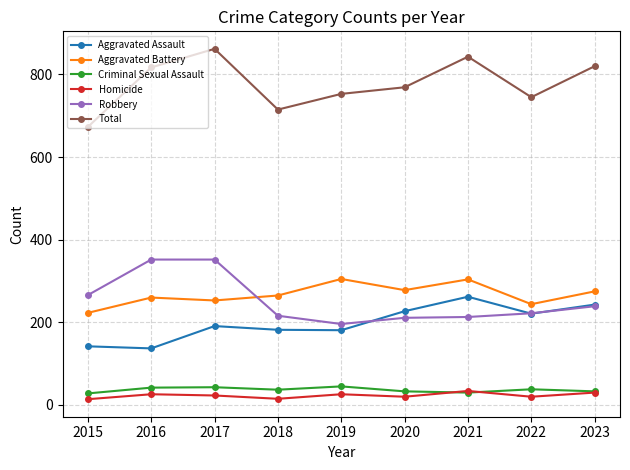

What is the value of the Robbery point at the 1st from the left?

266